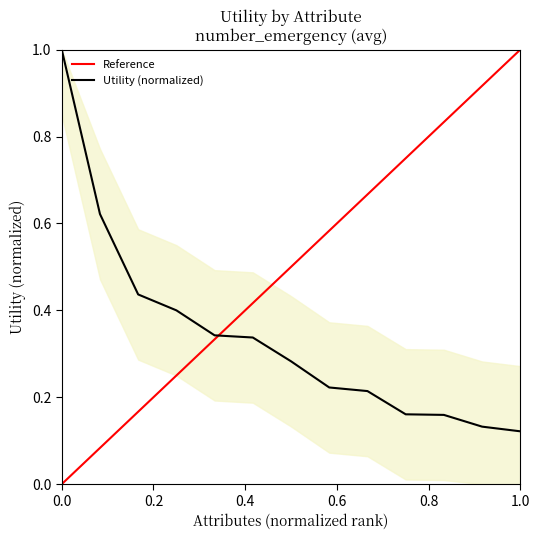

What is the maximum value for Utility (normalized)?

1.0